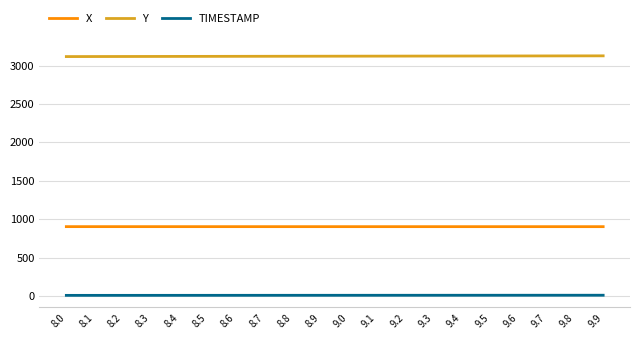

Is the value of TIMESTAMP at 9.6 greater than the value of X at 8.0?

No